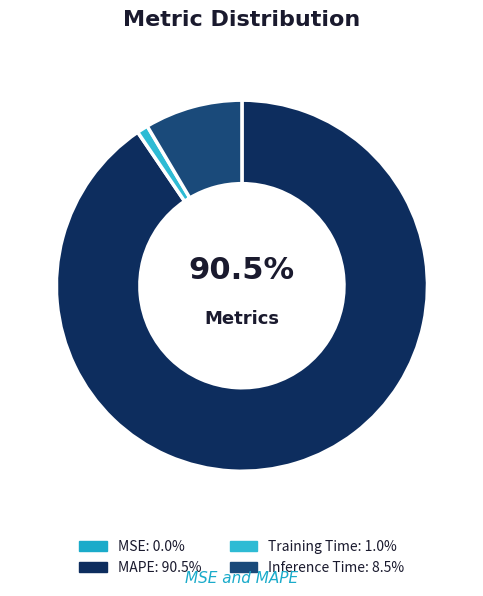

Which category has the biggest portion of the pie?

MAPE